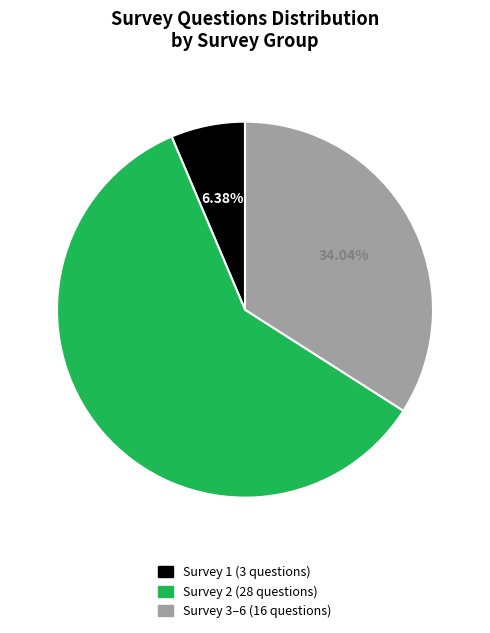

Is there a majority slice in this chart?

Yes